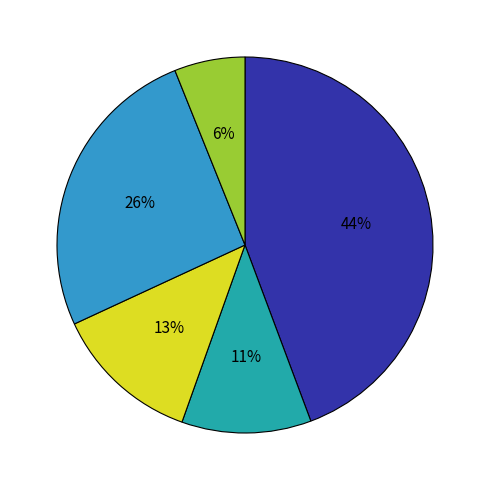

Does any single category account for the majority?

No